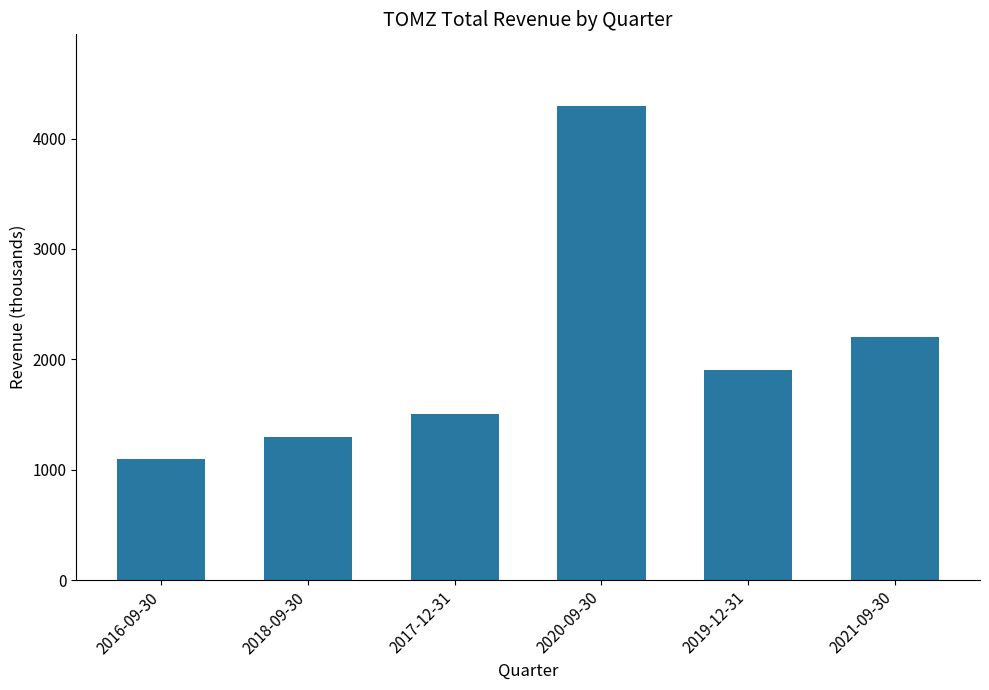

What is the label of the 4th bar from the right?

2017-12-31